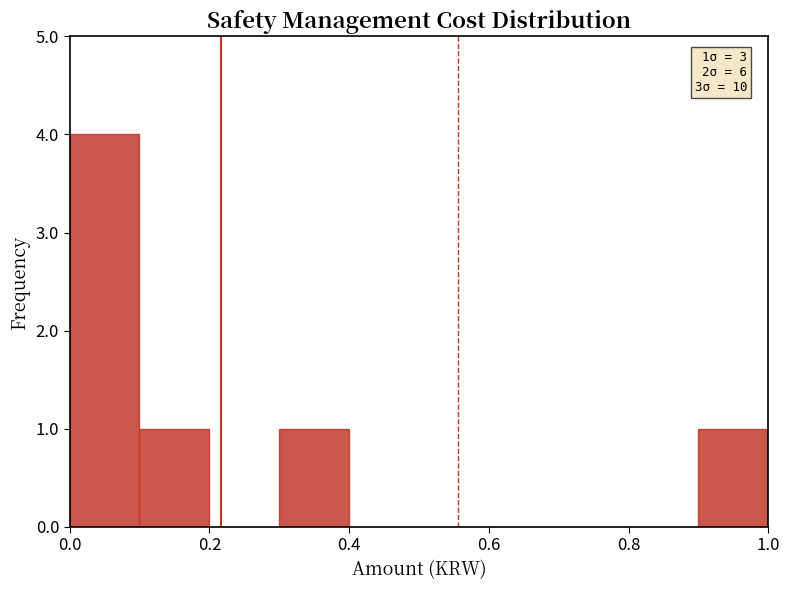

Which range on the x-axis has the tallest bar?

0.0 to 0.1